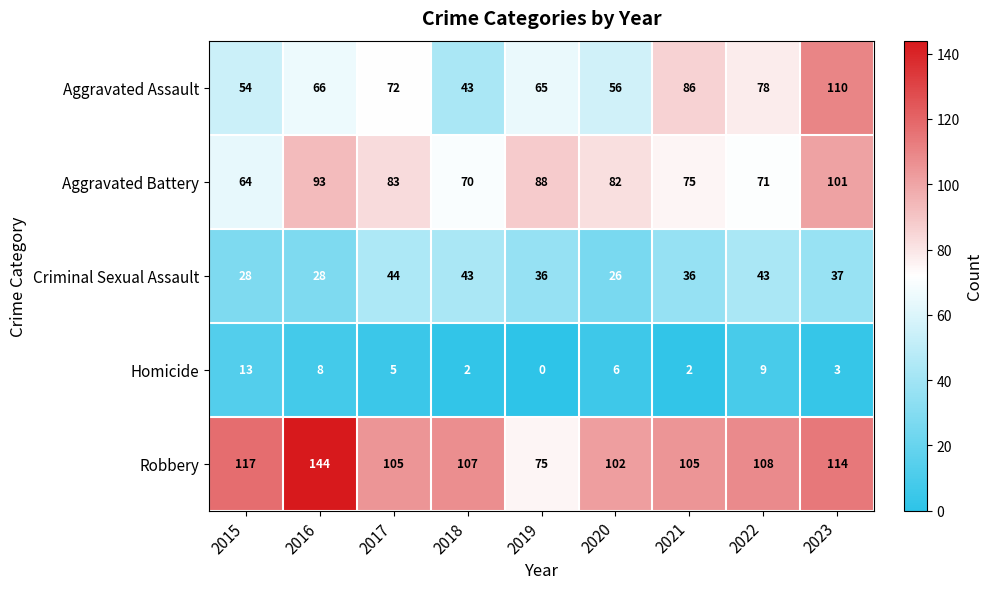

Which series changed the most between 2016 and 2021?

Robbery